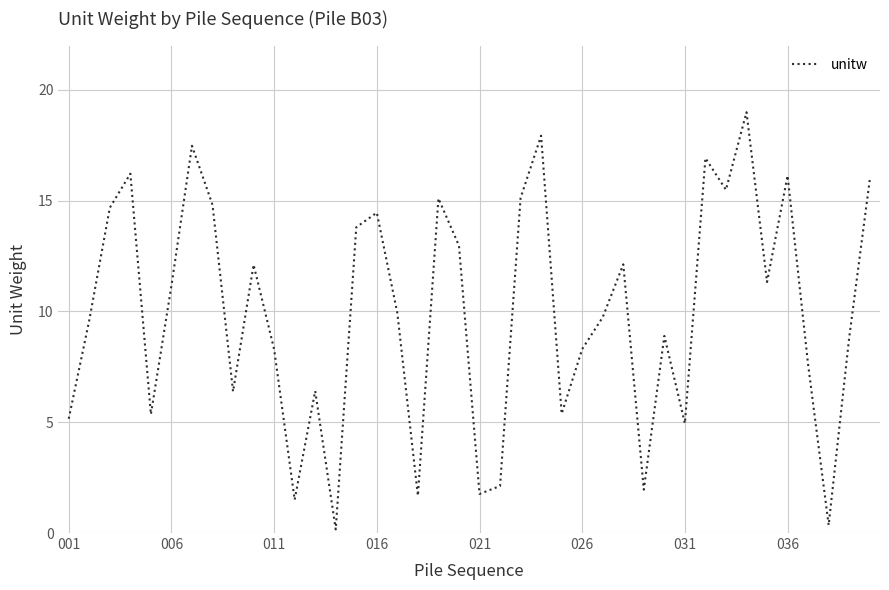

What is the smallest value displayed?

0.2